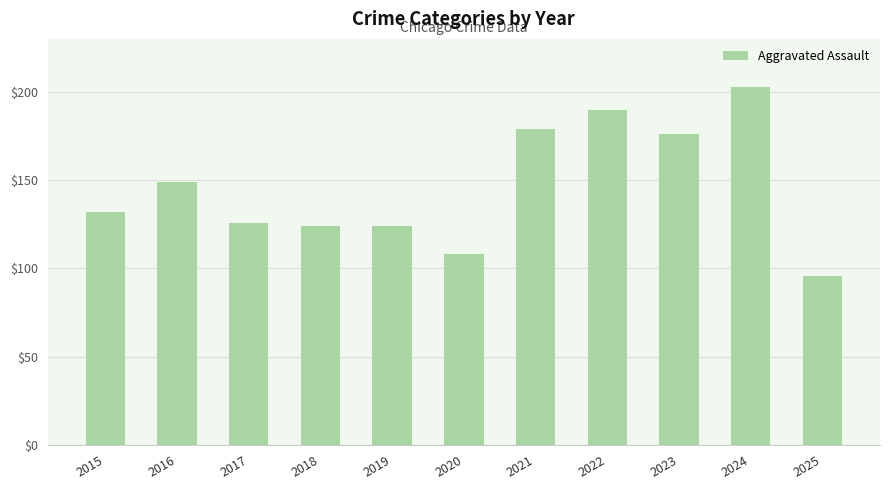

What is the value of the 5th bar from the left?

124